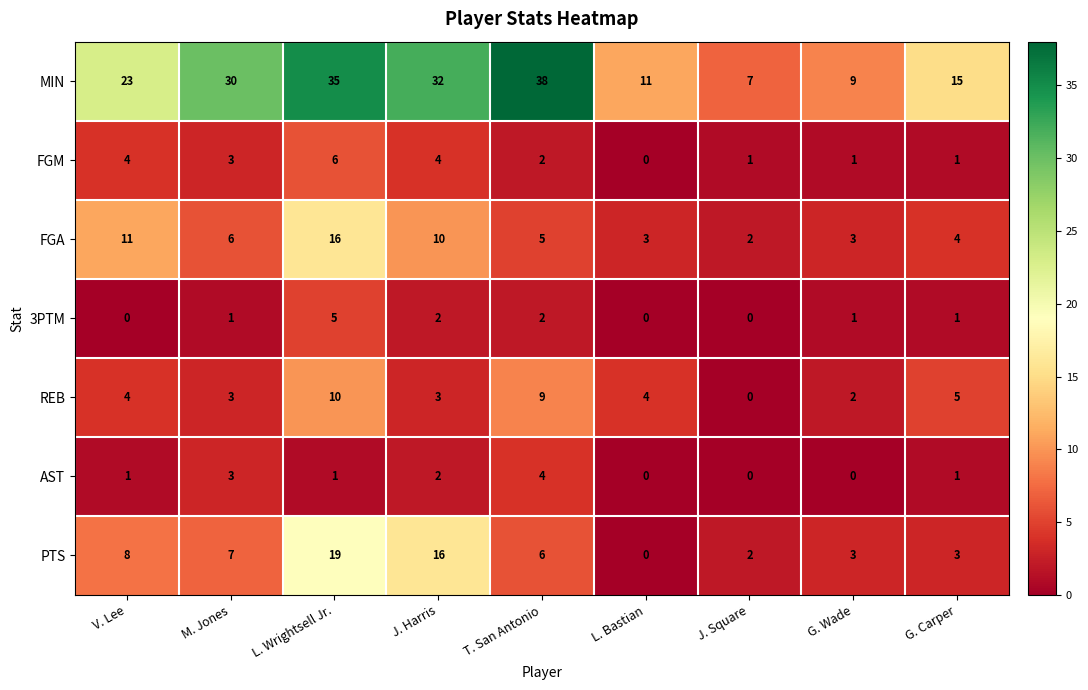

Rank the series by their maximum value, from lowest to highest.

AST, 3PTM, FGM, REB, FGA, PTS, MIN